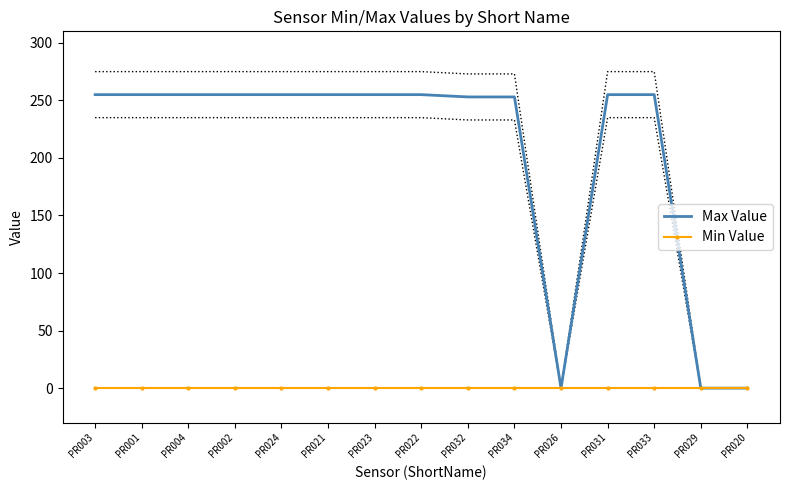

The value of Max Value at PR022 is 255. True or false?

True